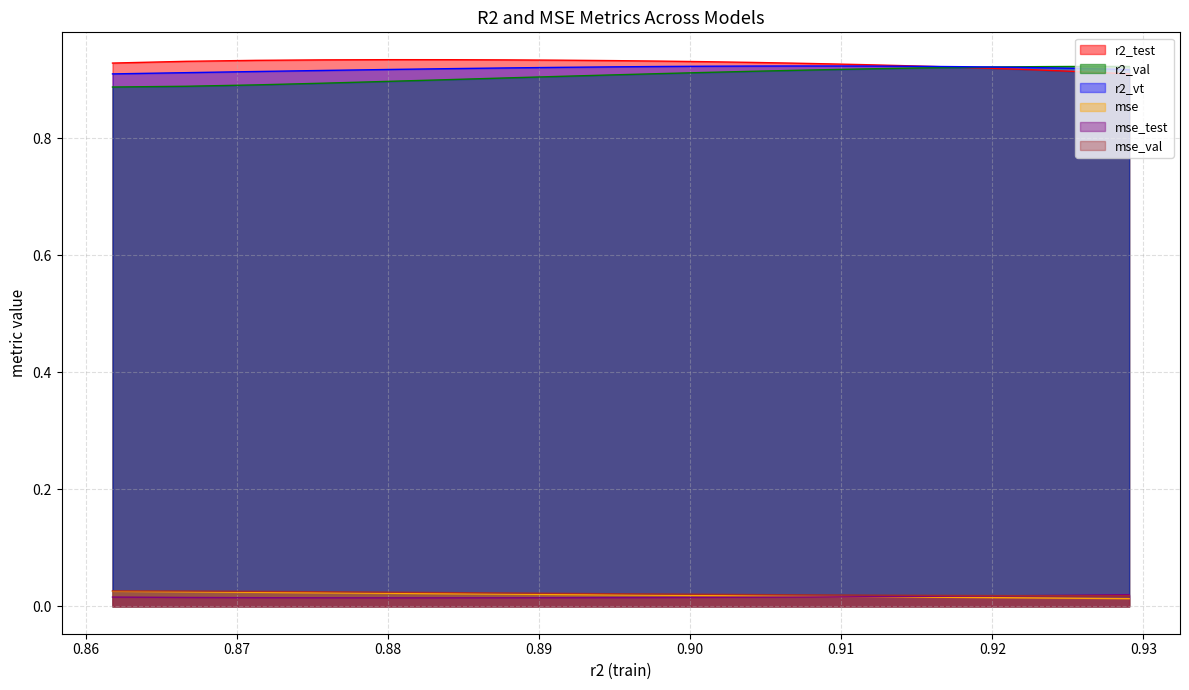

Which series has the largest range (max minus min)?

r2_val